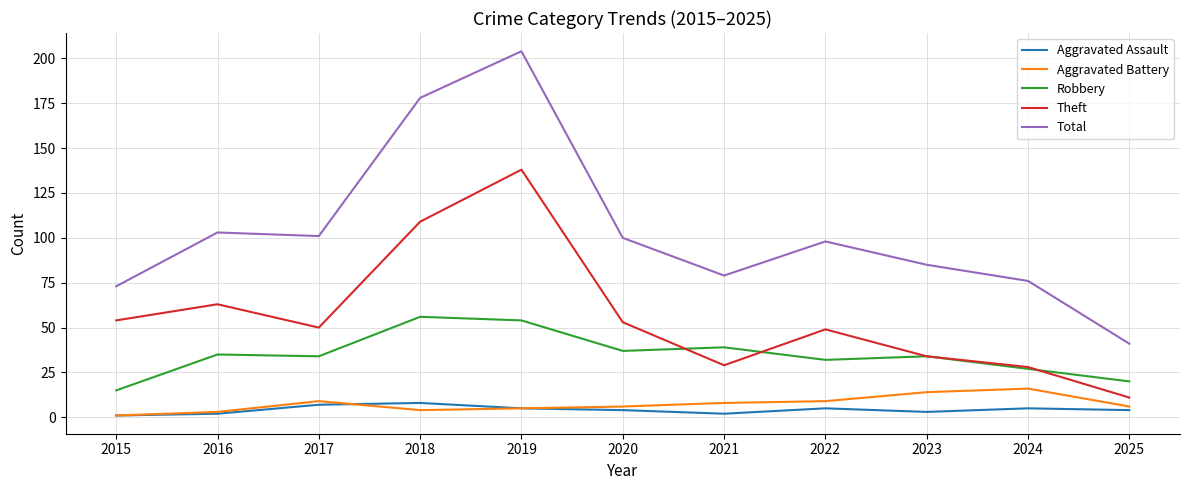

Reading left to right, extract all data points from this chart.

Aggravated Assault: 1	2	7	8	5	4	2	5	3	5	4
Aggravated Battery: 1	3	9	4	5	6	8	9	14	16	6
Robbery: 15	35	34	56	54	37	39	32	34	27	20
Theft: 54	63	50	109	138	53	29	49	34	28	11
Total: 73	103	101	178	204	100	79	98	85	76	41